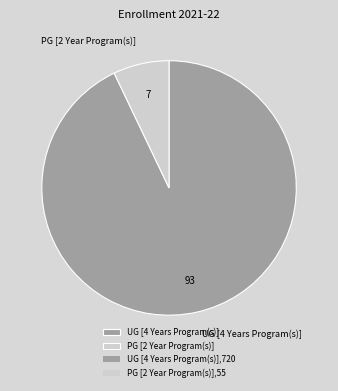

Is the sum of PG [2 Year Program(s)] and UG [4 Years Program(s)] greater than half?

Yes